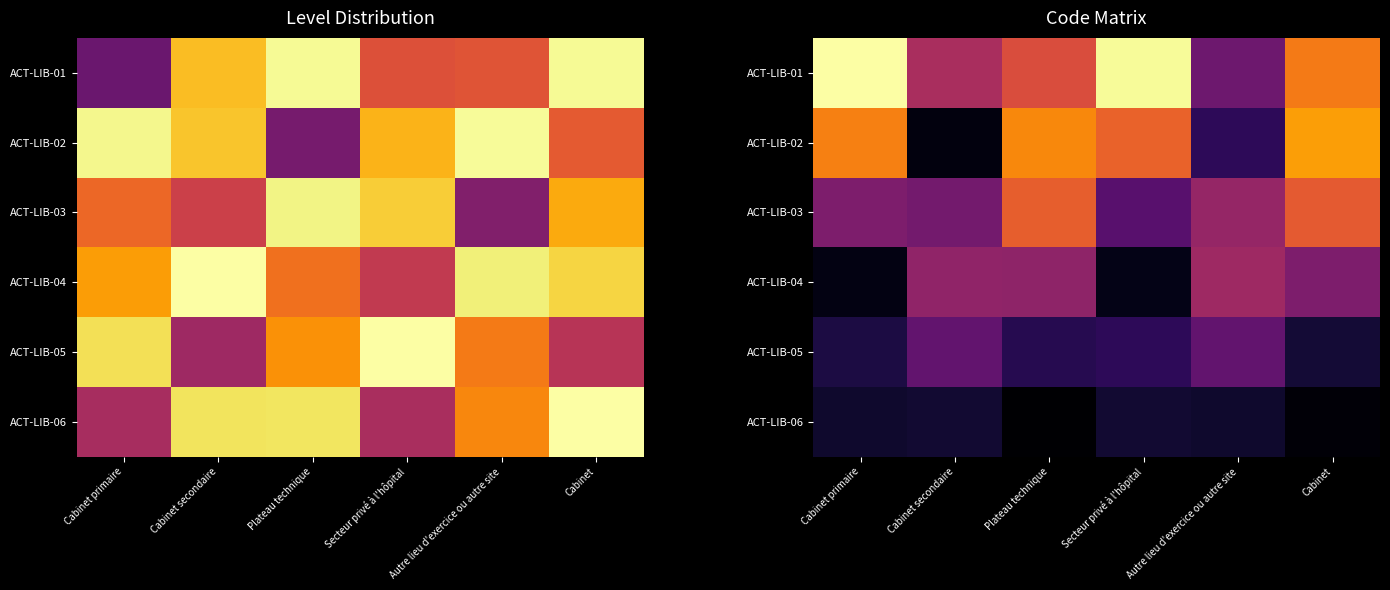

Rank the categories by ACT-LIB-02 value from highest to lowest.

Cabinet, Plateau technique, Cabinet primaire, Secteur privé à l'hôpital, Autre lieu d'exercice ou autre site, Cabinet secondaire